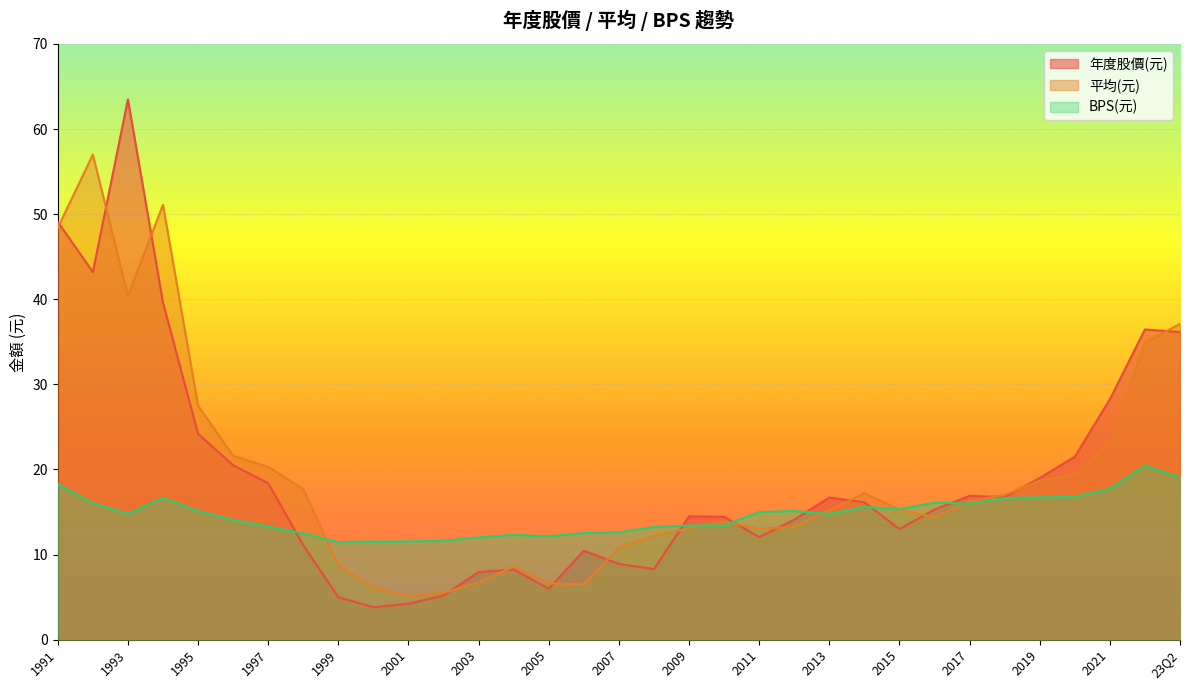

What is the value of the BPS point at the 4th from the left?

16.8